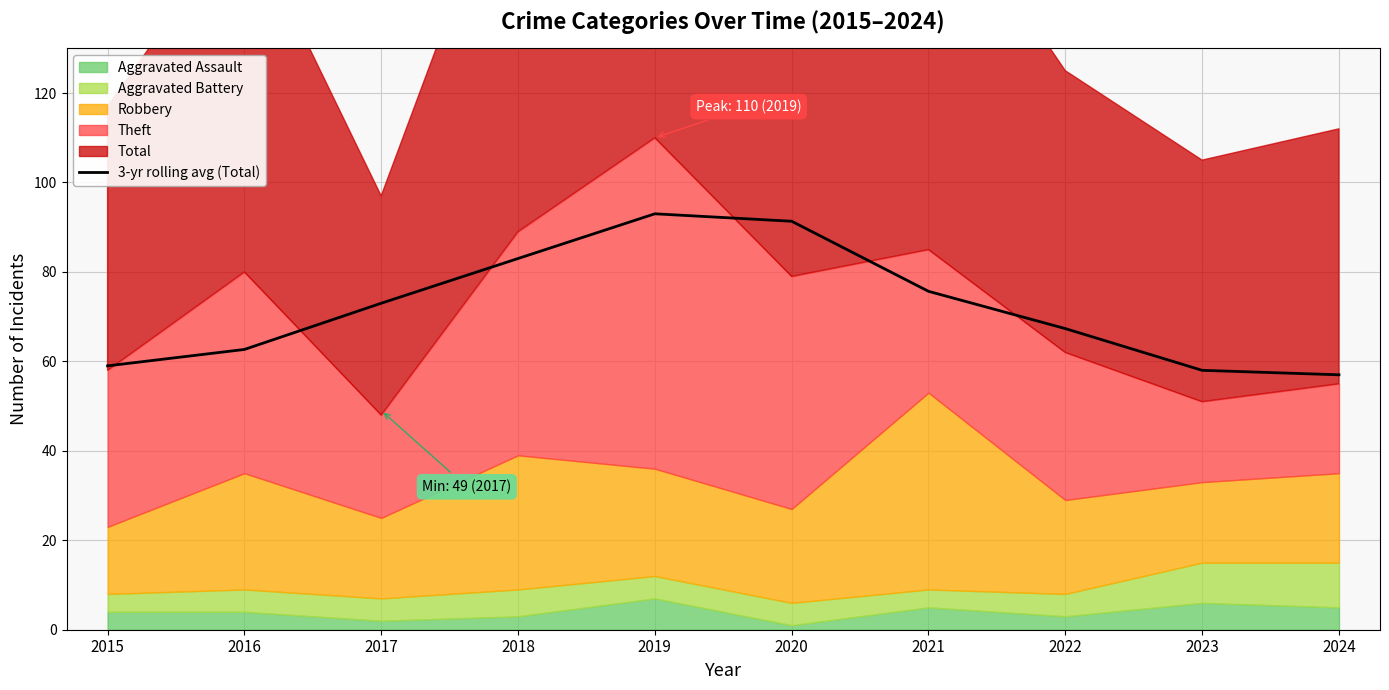

What is the ratio of the value at 2022 to the value at 2023?

1.2